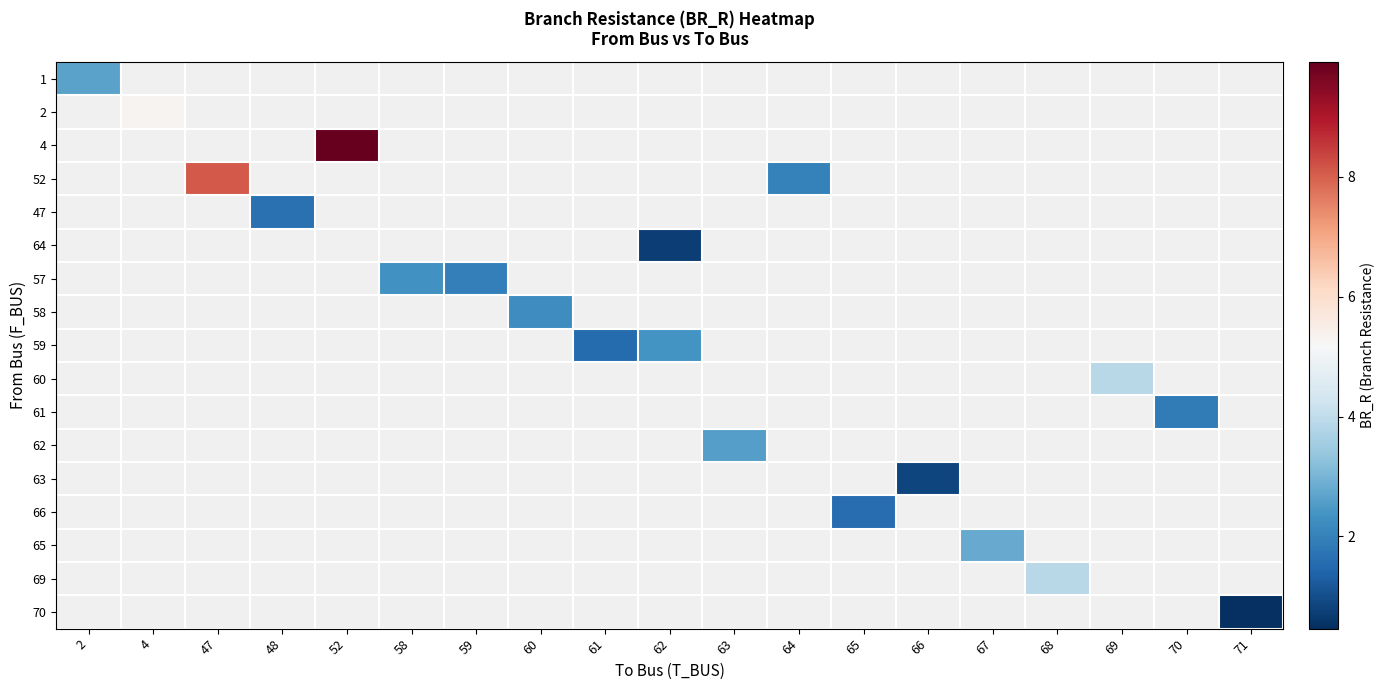

Which category has the highest value in the 1 series?

2